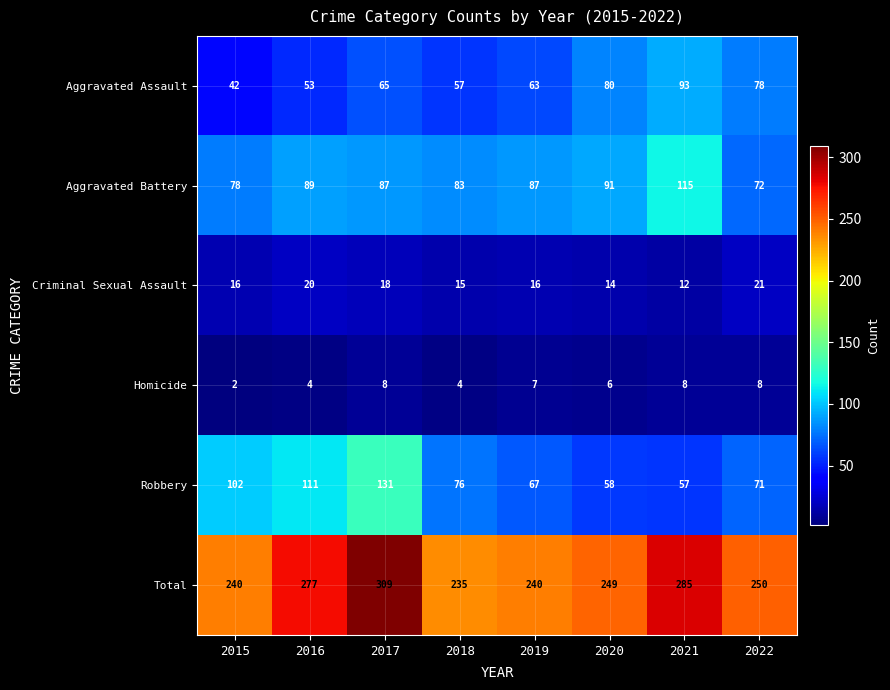

What is the maximum value shown in the chart?

309